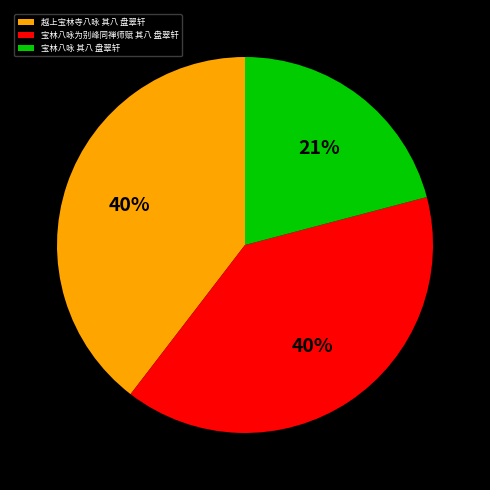

Which has a higher value, 越上宝林寺八咏 其八 盘翠轩 or 宝林八咏 其八 盘翠轩?

越上宝林寺八咏 其八 盘翠轩